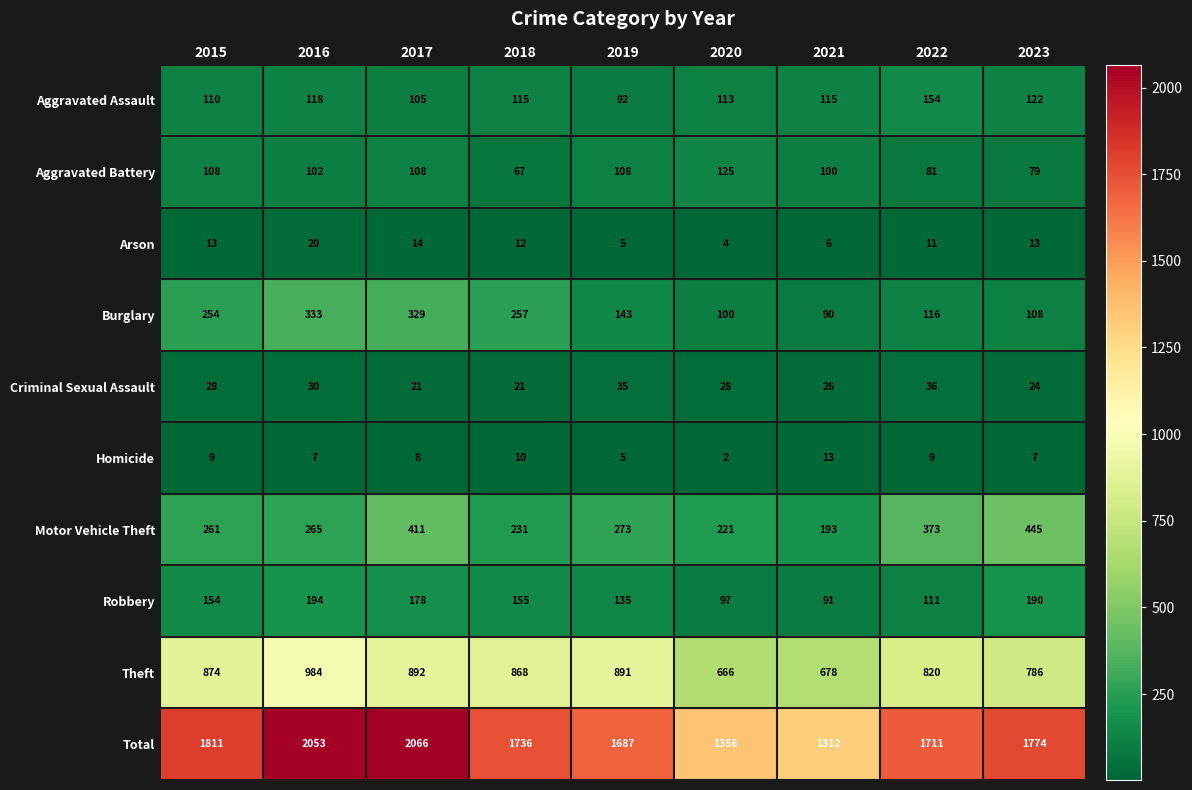

What is the minimum value for Theft?

666